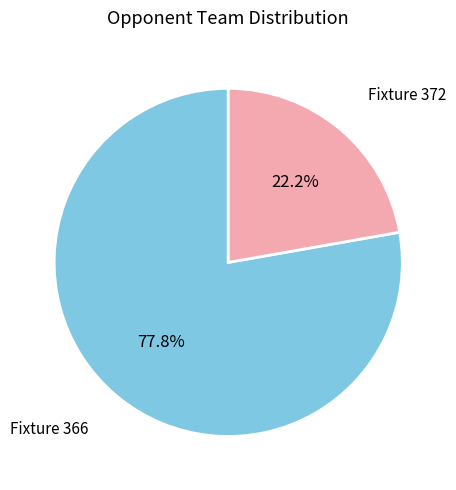

The Fixture 366 slice represents 78% of the pie. True or false?

True